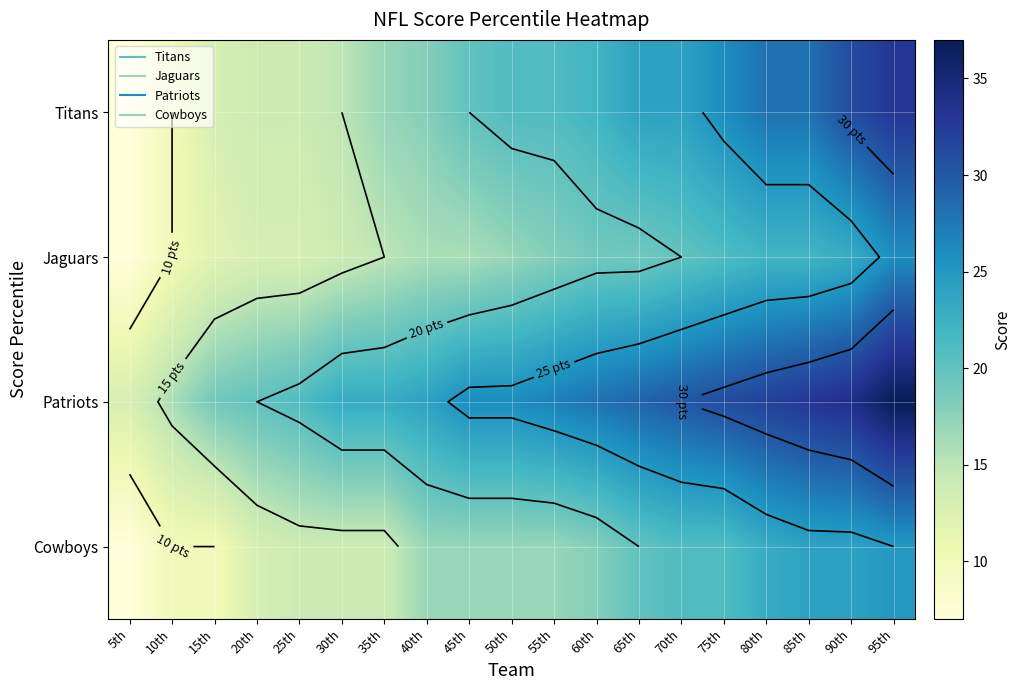

Is it true that Patriots equals 17 at 50th?

False